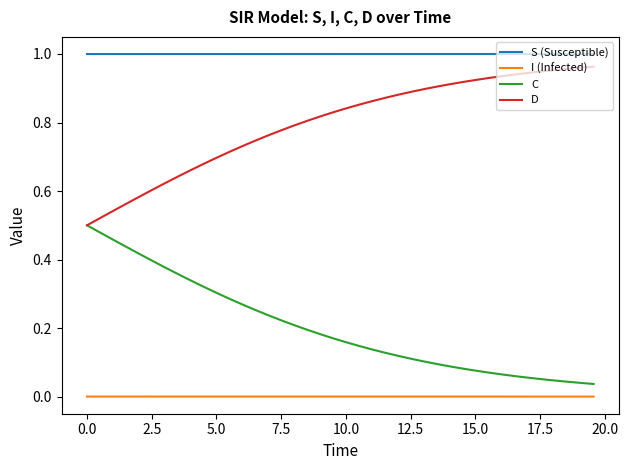

True or false: C and I (Infected) cross at least once.

False